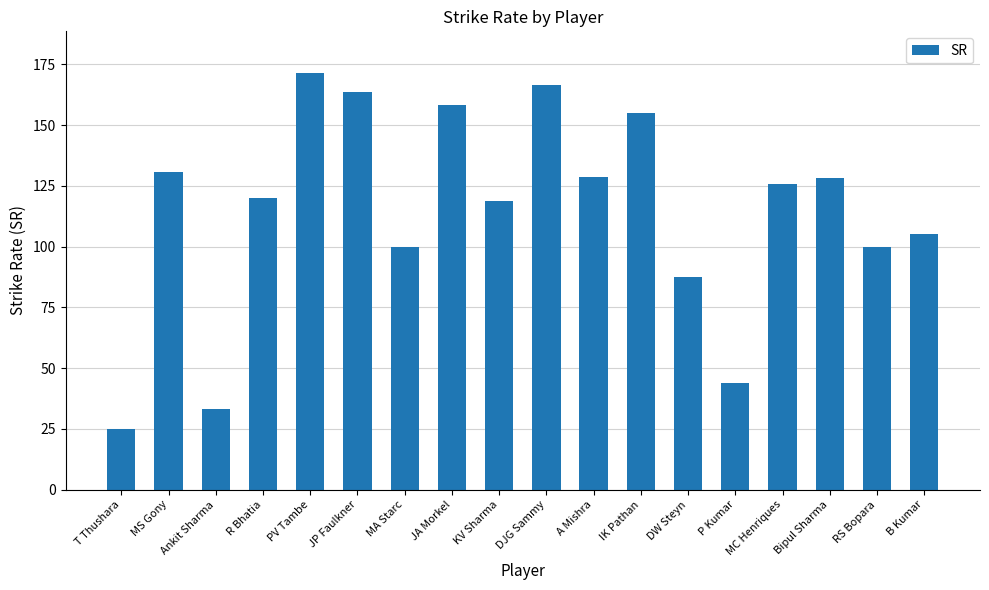

Approximately how many times larger is the value at T Thushara compared to A Mishra?

0.2